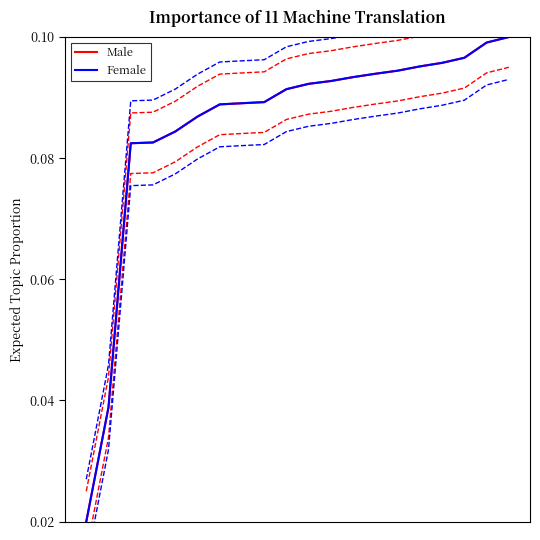

What is the sum of all Female values?

1.7